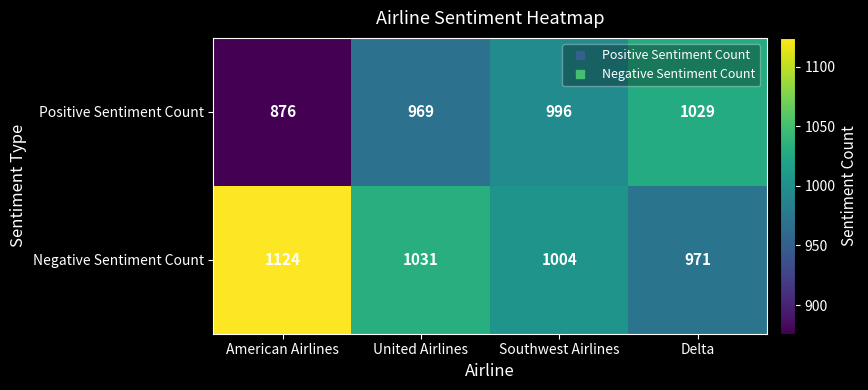

Is it true that Negative Sentiment Count equals 1564 at American Airlines?

False